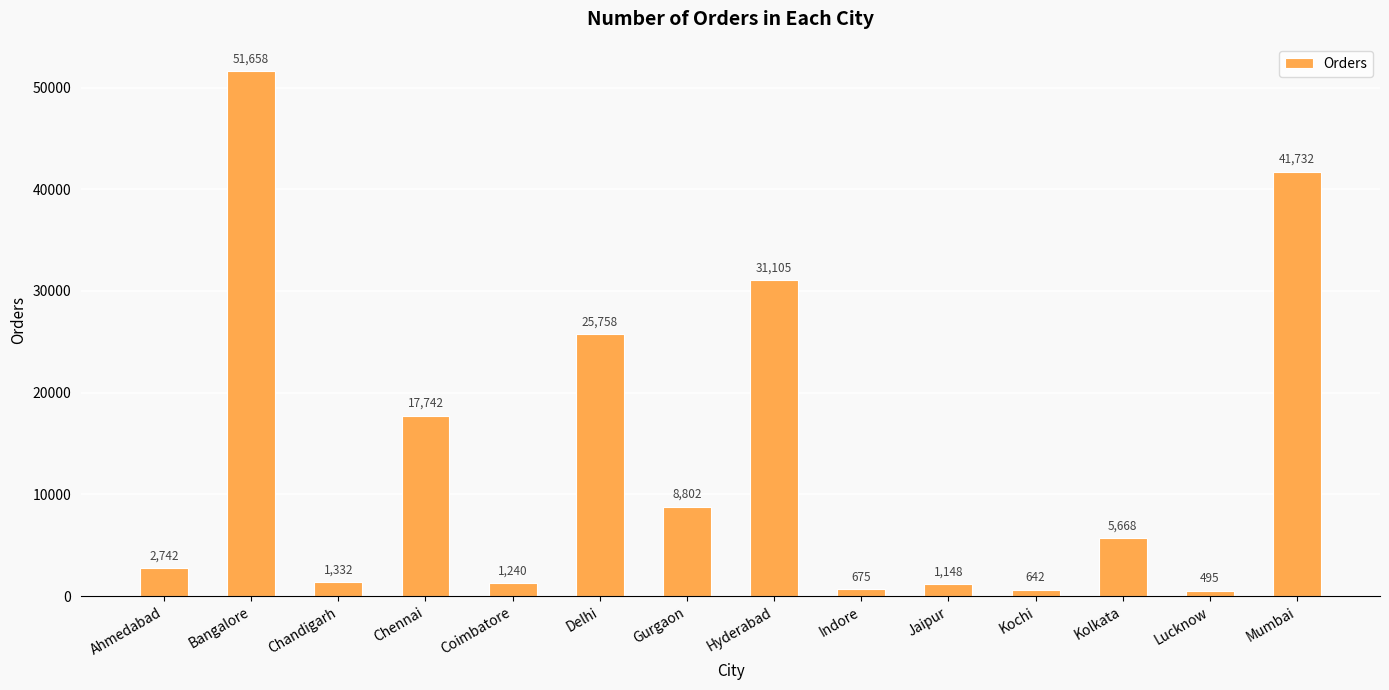

What is the label of the 13th bar from the right?

Bangalore